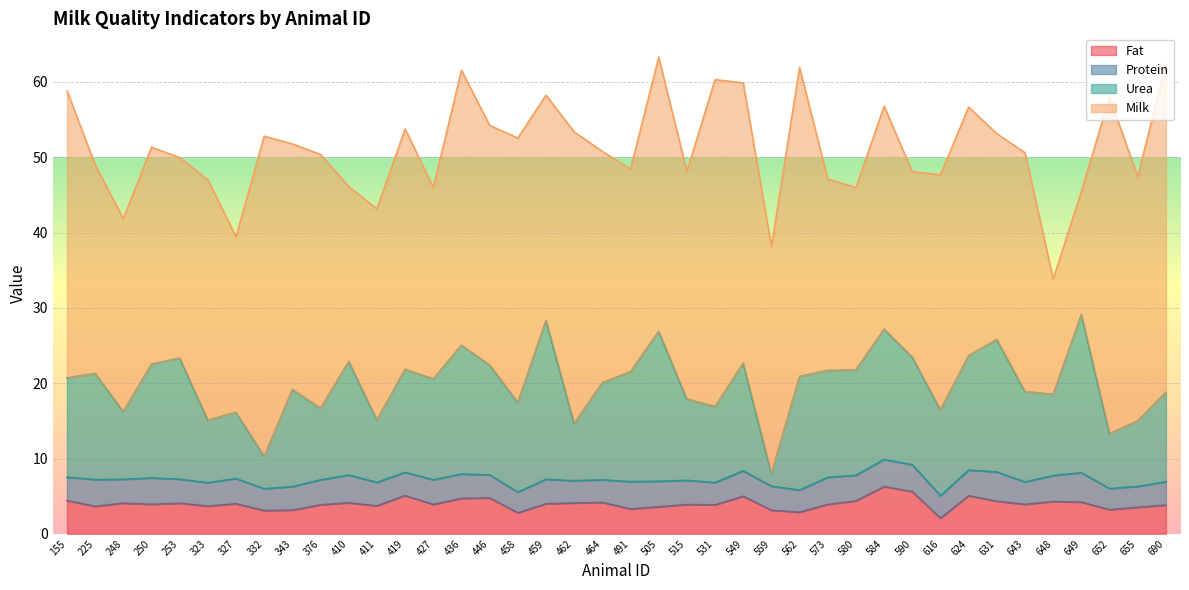

Is it true that Fat equals 3.7 at 411?

True